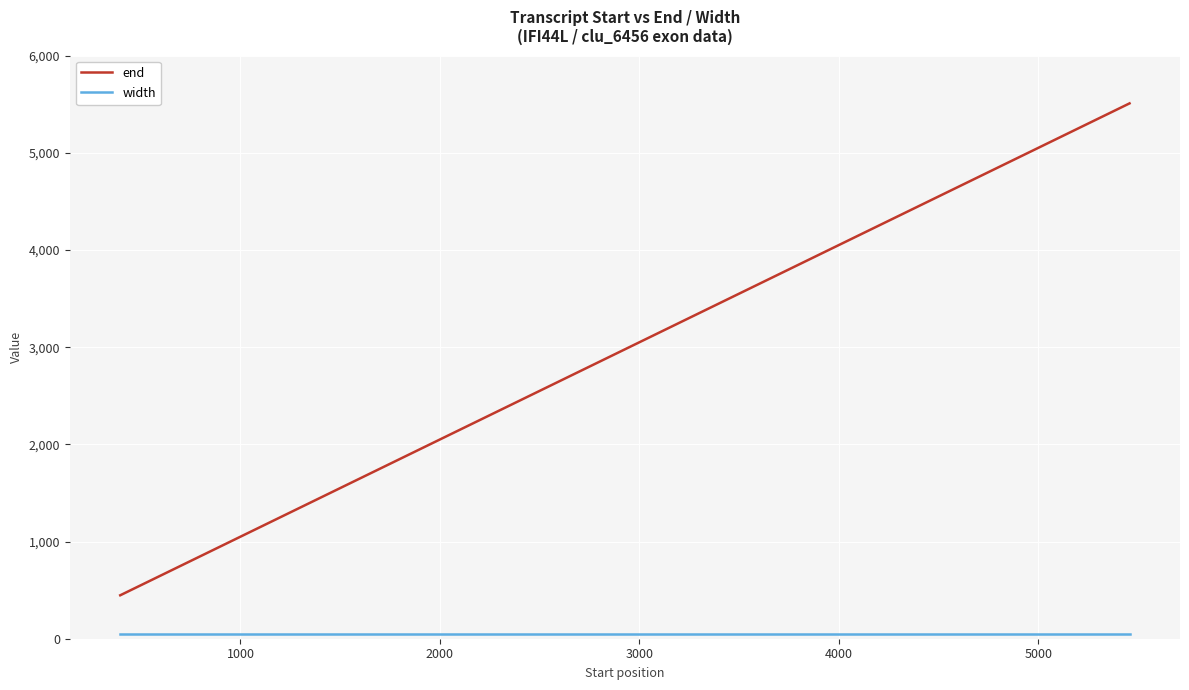

True or false: width and end intersect in this chart.

False